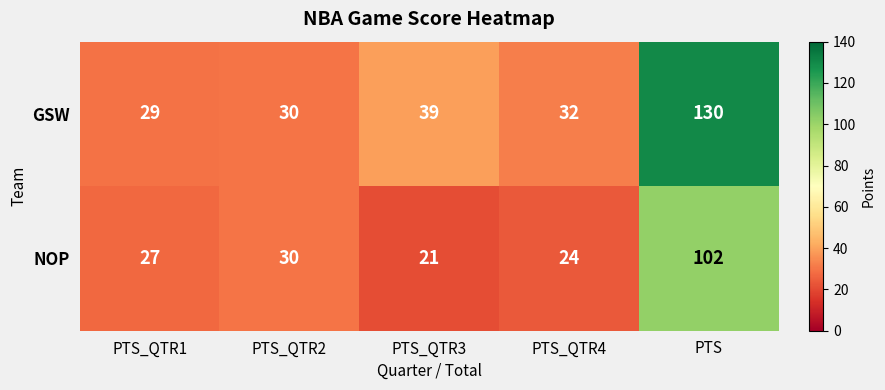

At how many categories does at least one series exceed 26?

5